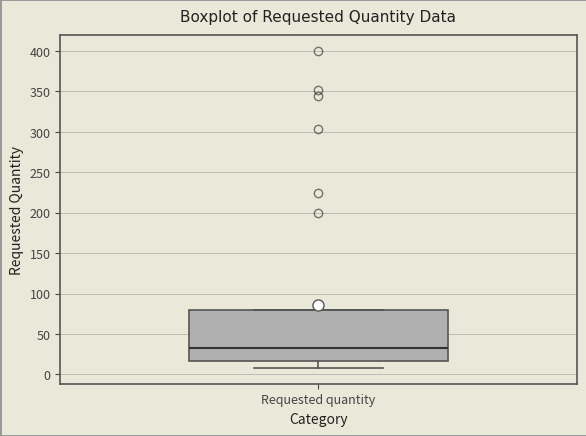

Where does the median line of the box for Requested quantity sit on the y-axis? The values are not printed on the chart, so give them approximately, as read against the axis.

30